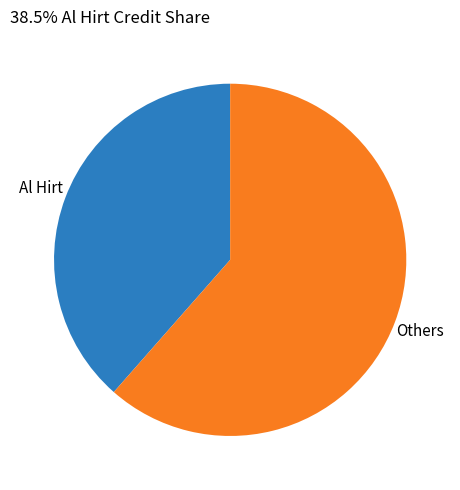

Is there a majority slice in this chart?

Yes